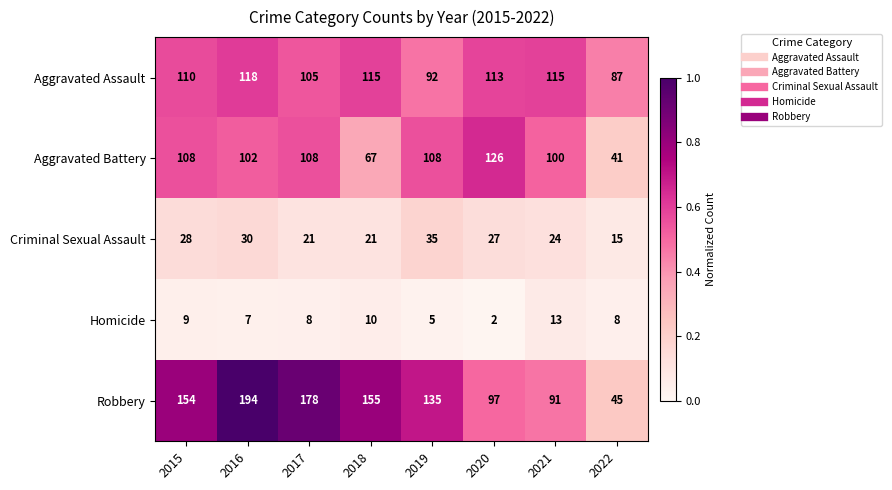

What is the total value across all series at 2022?

196